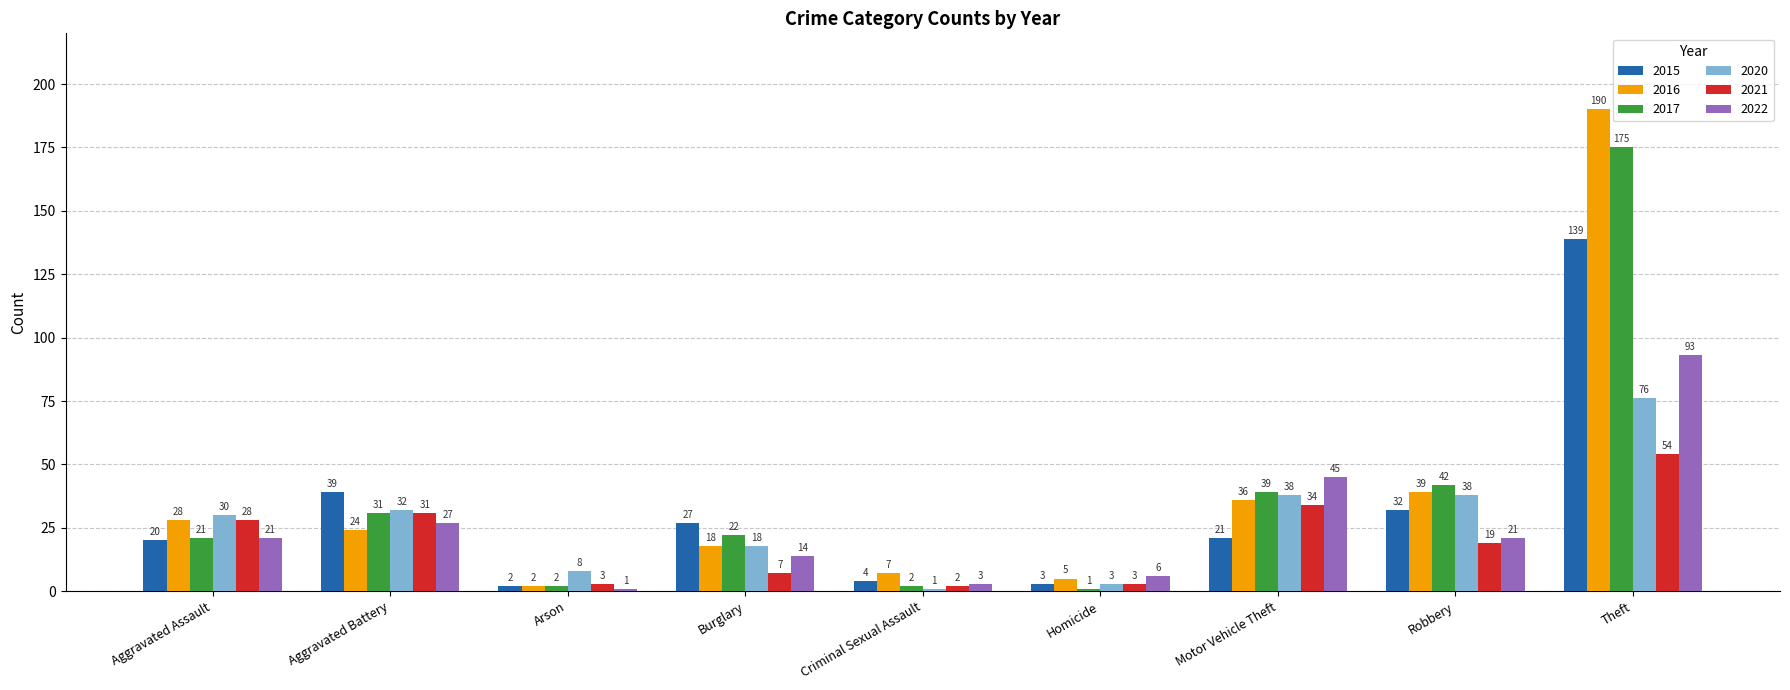

What are all the series names shown in the legend?

2015, 2016, 2017, 2020, 2021, 2022